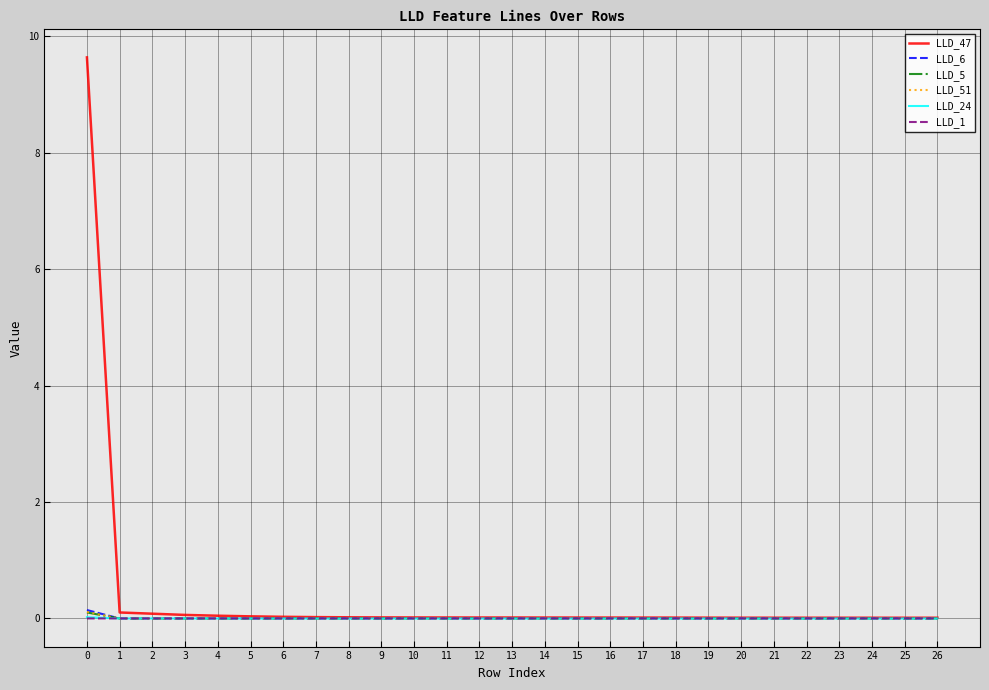

Is this an area chart (filled region under the line)?

No